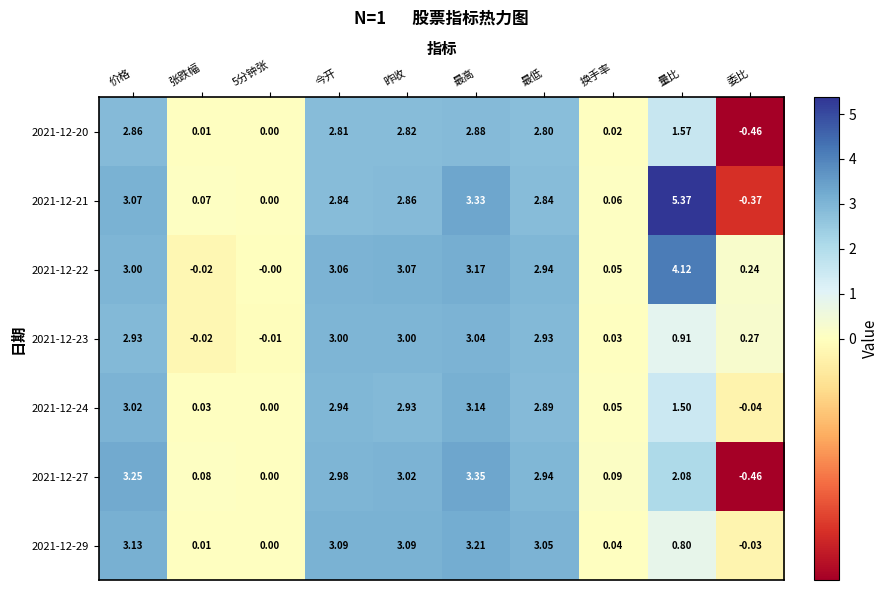

Count the number of data series in this chart.

7